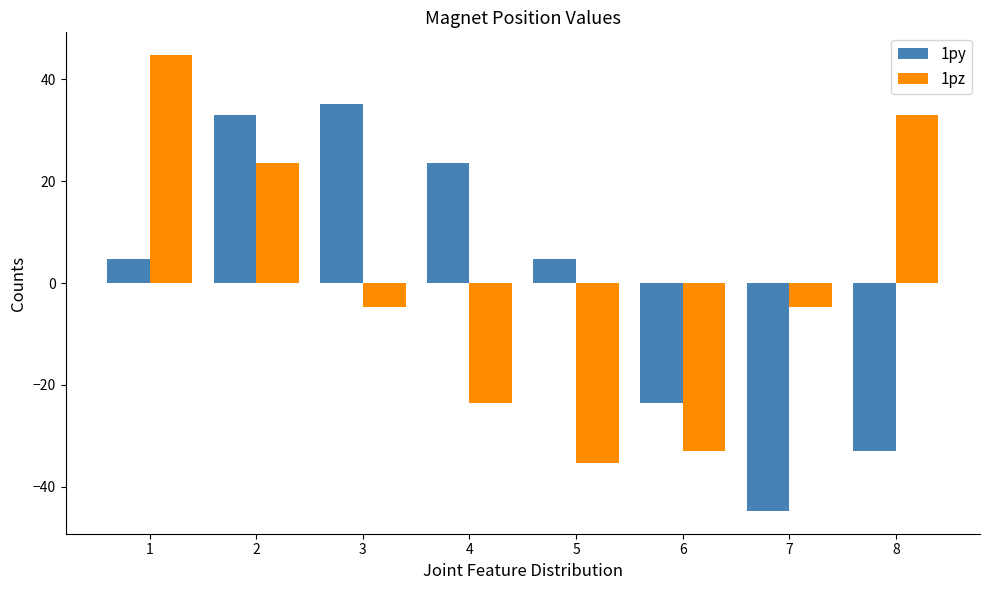

How many values in the 1pz series exceed -4?

3